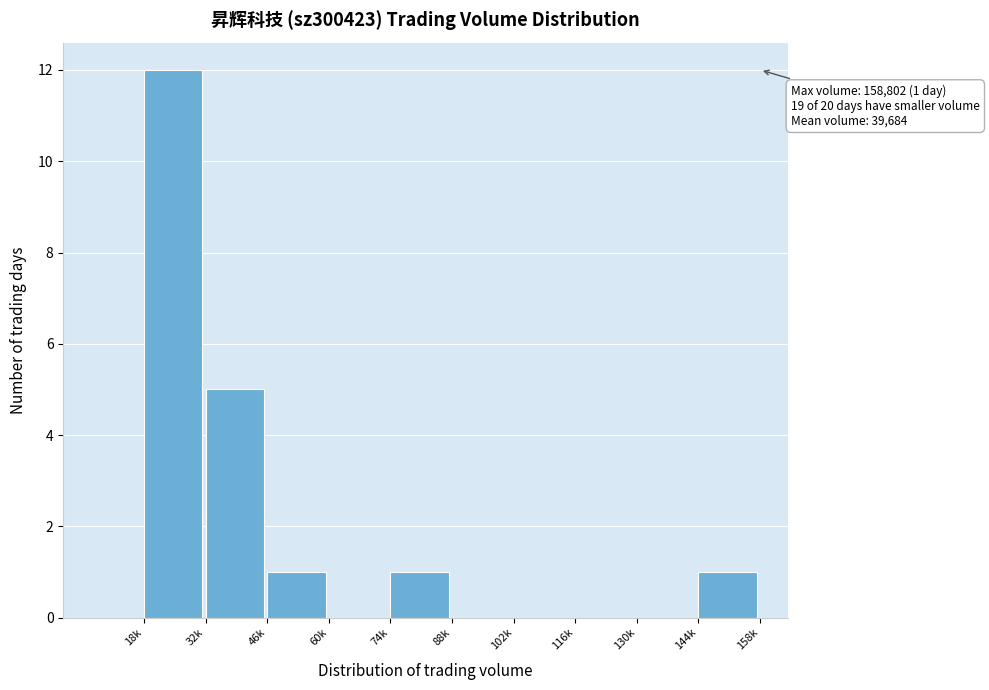

Reading left to right, extract all data points from this chart.

18k=12	32k=5	46k=1	60k=0	74k=1	88k=0	102k=0	116k=0	130k=0	144k=1